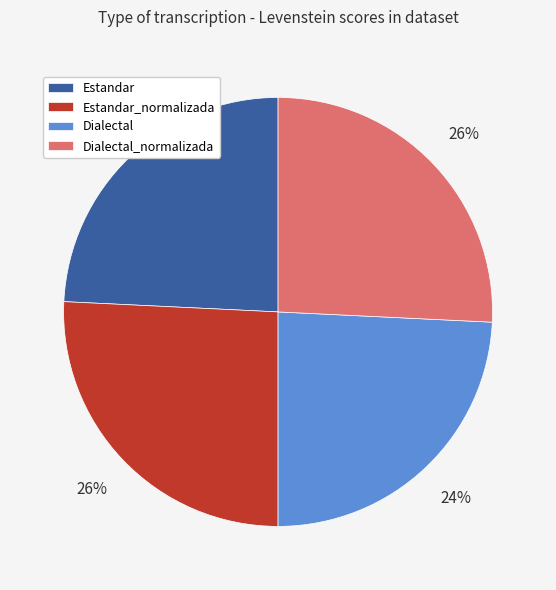

To the nearest percent, what is the average slice percentage?

25%